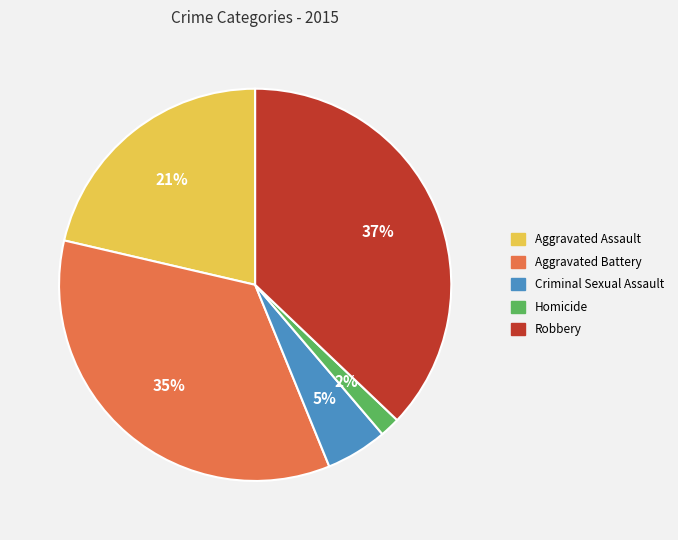

Rank the categories by value from highest to lowest.

Robbery, Aggravated Battery, Aggravated Assault, Criminal Sexual Assault, Homicide